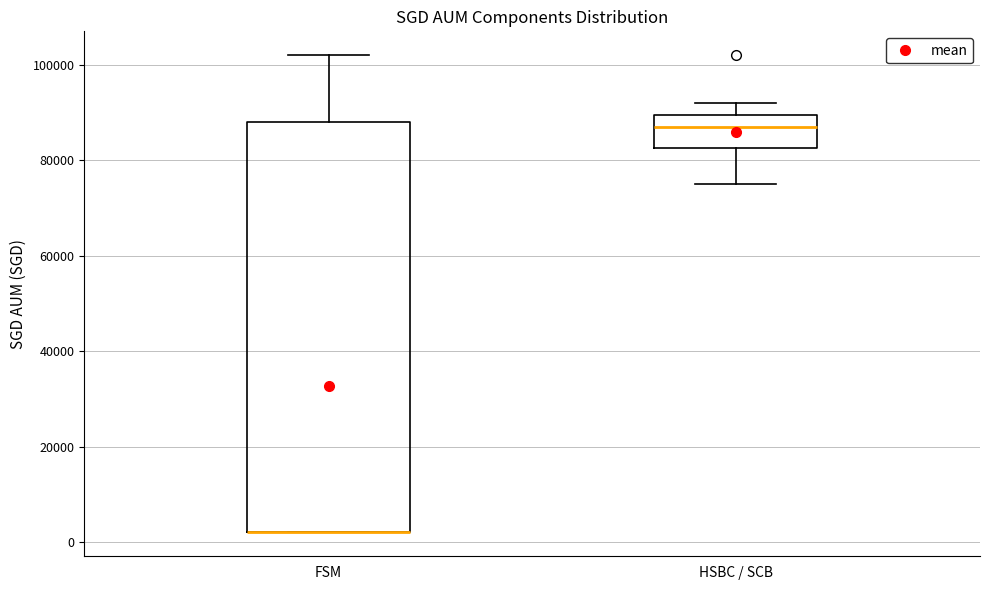

Reading left to right, transcribe this box plot: for each box, give where its median line is, the range the box spans, and where its two whiskers end, as read against the y-axis. The values are not printed on the chart, so give them approximately, as read against the axis.

FSM: median 2000 (drawn on the box's lower edge), box 2000 to 88000, whiskers 2000 to 102000
HSBC / SCB: median 88000, box 82000 to 90000, whiskers 76000 to 92000